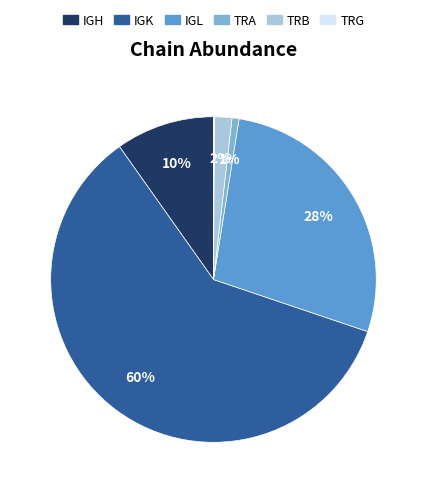

Does any single category account for the majority?

Yes